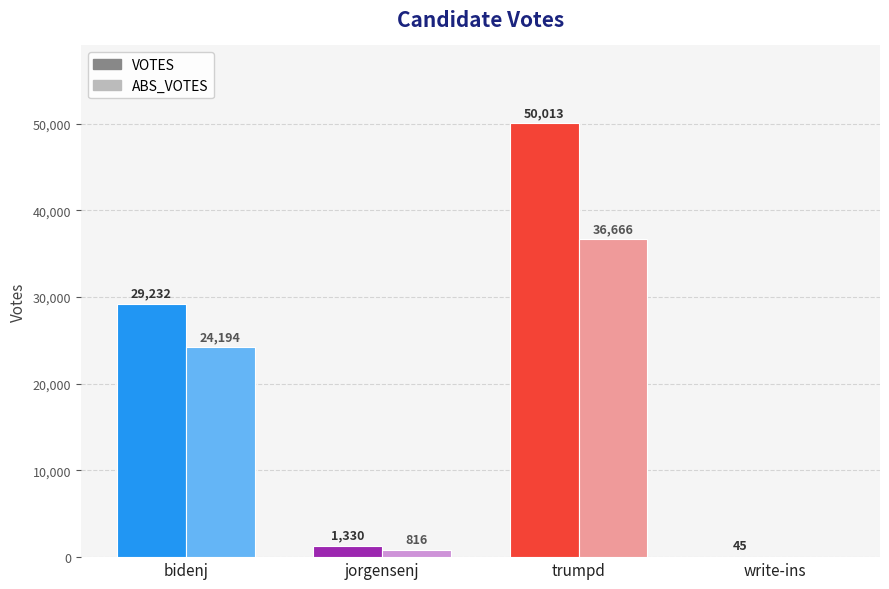

At which category is the sum across all series the highest?

trumpd